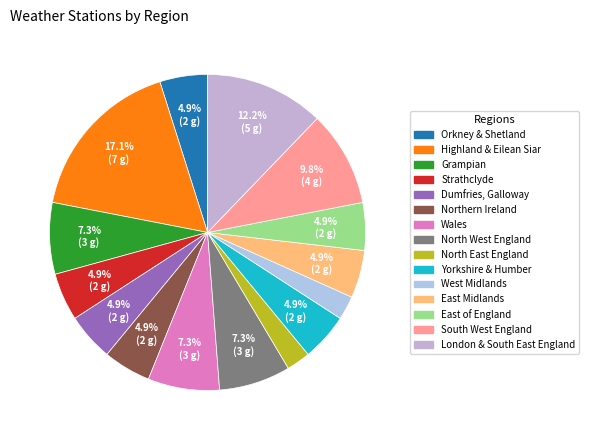

Which category has the smallest portion of the pie?

North East England